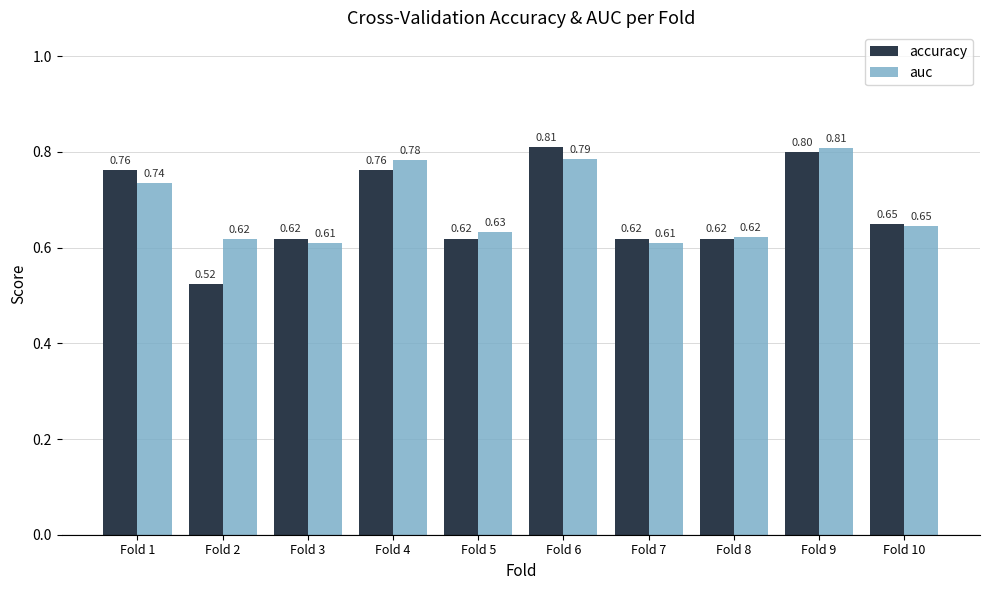

What is the sum of the auc values at Fold 10 and Fold 5?

1.3